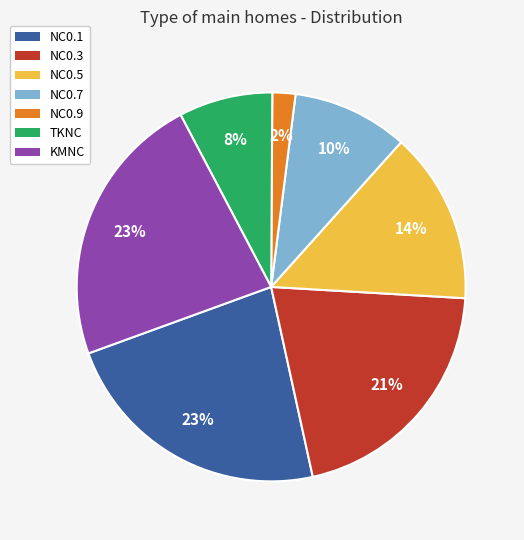

Is it true that TKNC is 8% of the pie?

True